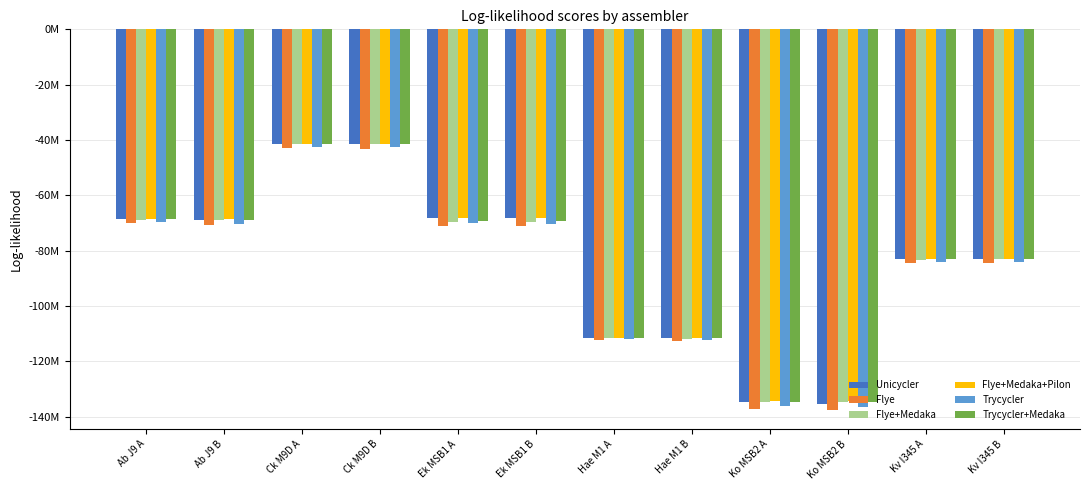

At which label does Flye+Medaka+Pilon first exceed -68673432?

Ab J9 A